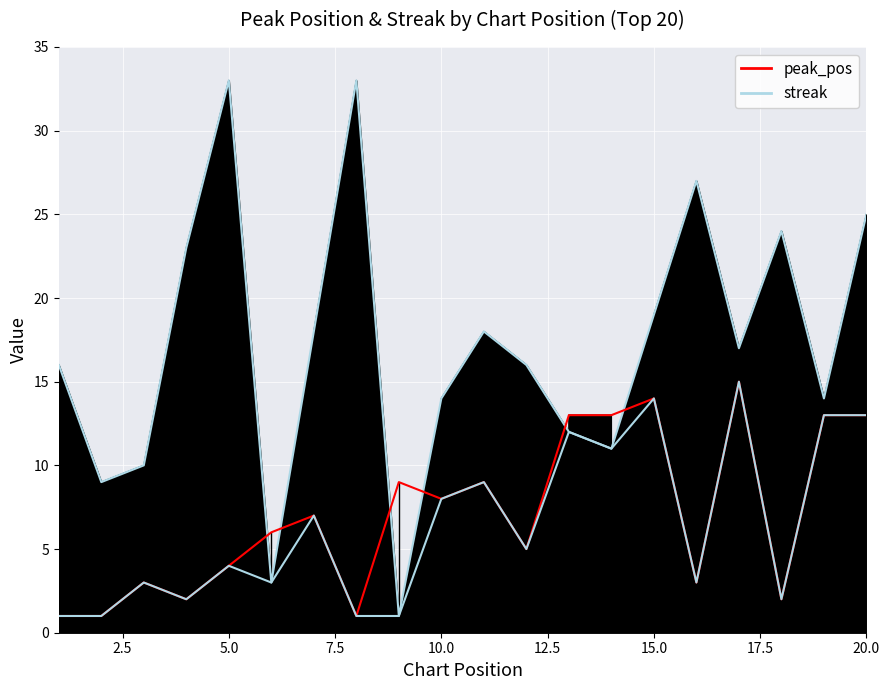

Is the value of streak at 11 greater than the value of peak_pos at 14?

Yes